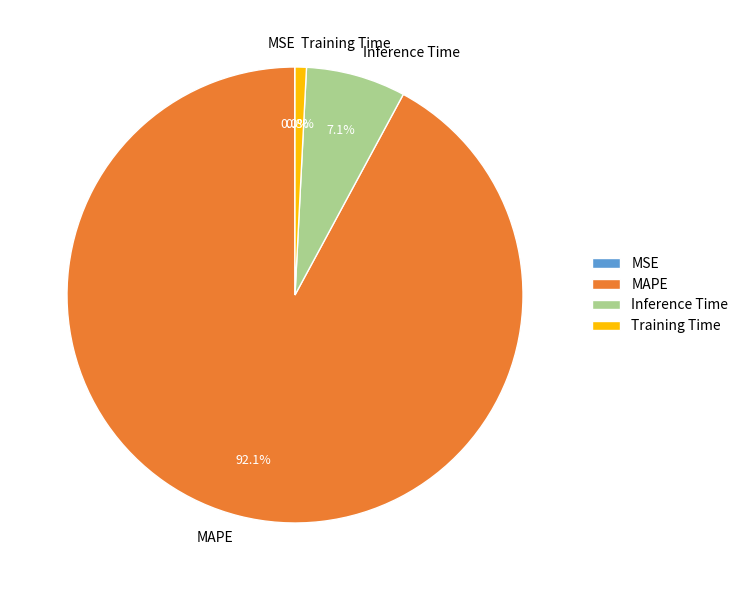

Is Inference Time the majority of the pie?

No